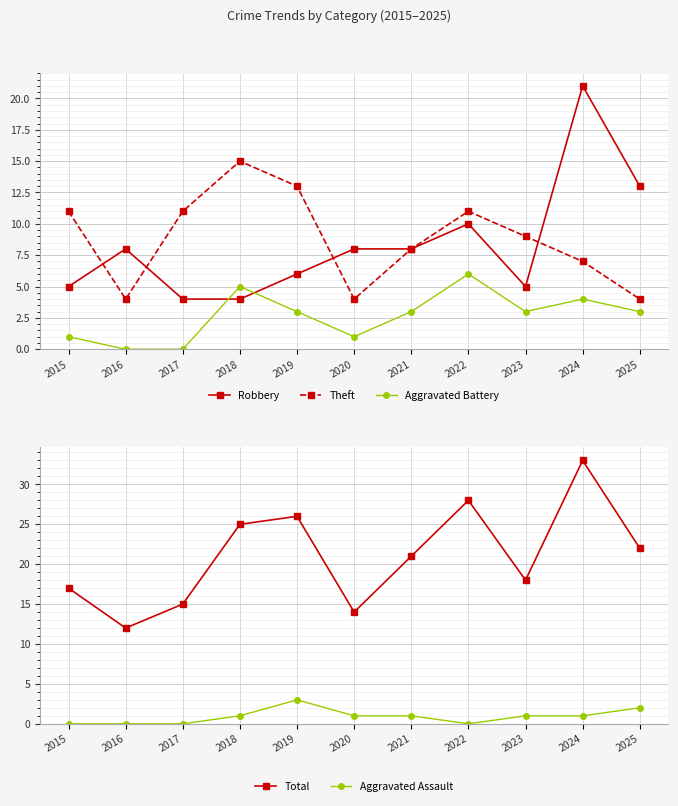

Reading left to right, list all the values displayed in this chart.

Robbery: 2015=5	2016=8	2017=4	2018=4	2019=6	2020=8	2021=8	2022=10	2023=5	2024=21	2025=13
Theft: 2015=11	2016=4	2017=11	2018=15	2019=13	2020=4	2021=8	2022=11	2023=9	2024=7	2025=4
Aggravated Battery: 2015=1	2016=0	2017=0	2018=5	2019=3	2020=1	2021=3	2022=6	2023=3	2024=4	2025=3
Total: 2015=17	2016=12	2017=15	2018=25	2019=26	2020=14	2021=21	2022=28	2023=18	2024=33	2025=22
Aggravated Assault: 2015=0	2016=0	2017=0	2018=1	2019=3	2020=1	2021=1	2022=0	2023=1	2024=1	2025=2